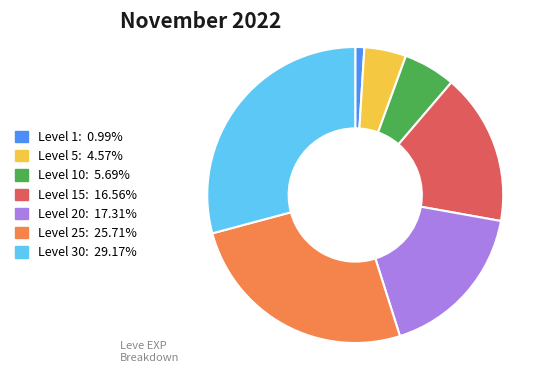

How many segments does this pie chart have?

7